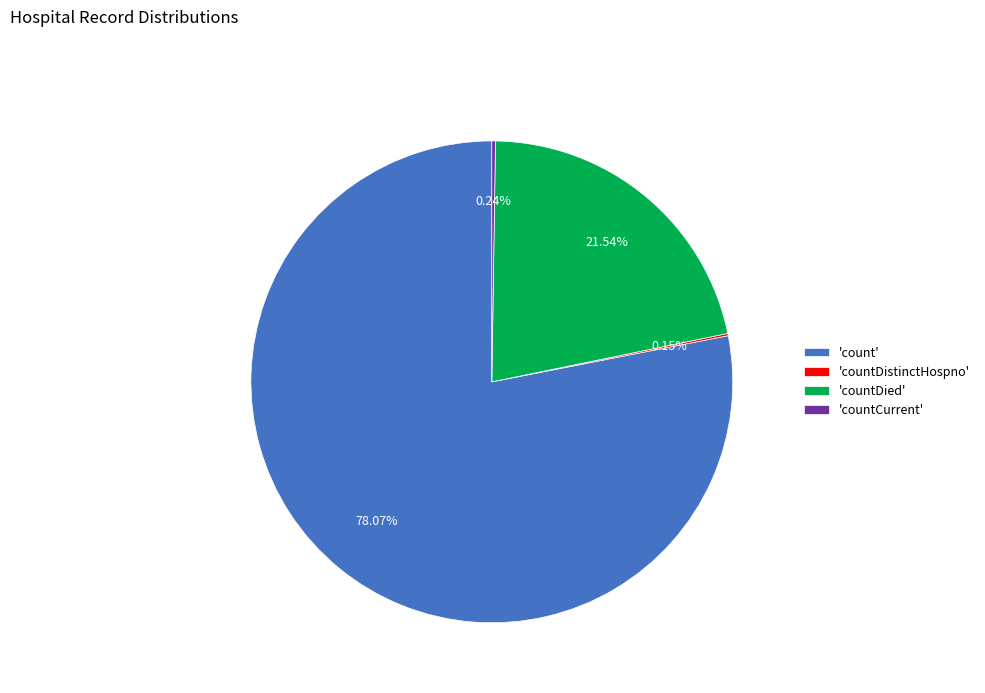

To the nearest percent, what is the average slice percentage?

25%